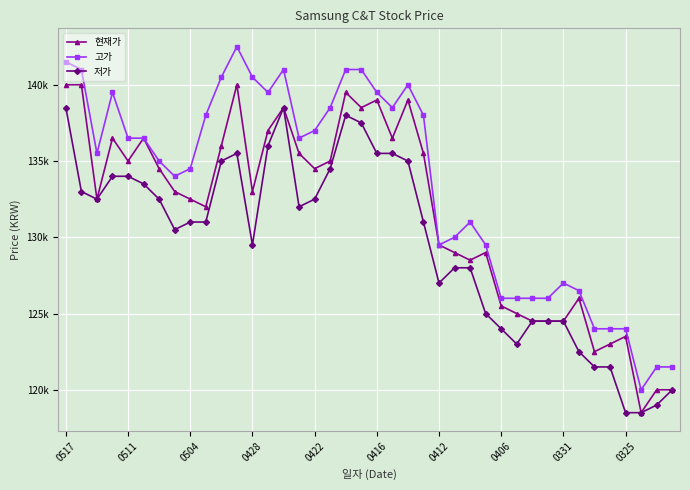

What are all the series names shown in the legend?

현재가, 고가, 저가